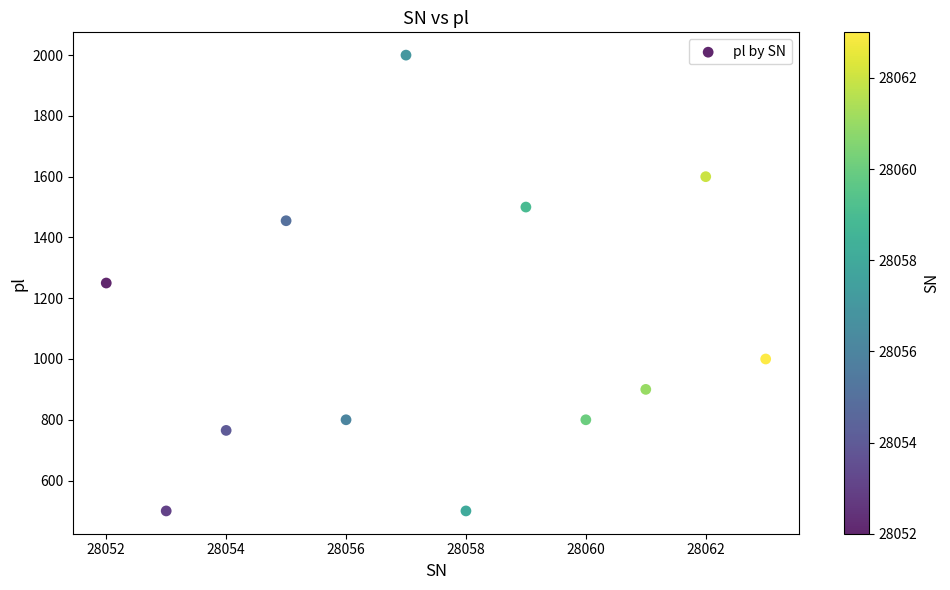

What is the average X value?

28058